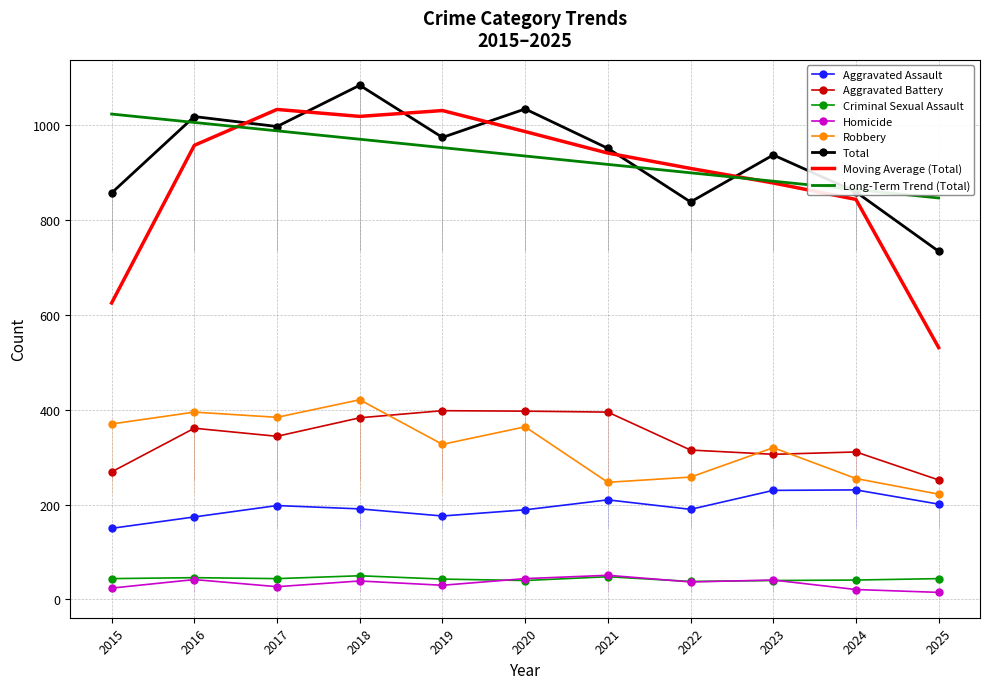

Where does the Total series first go above 951?

2016